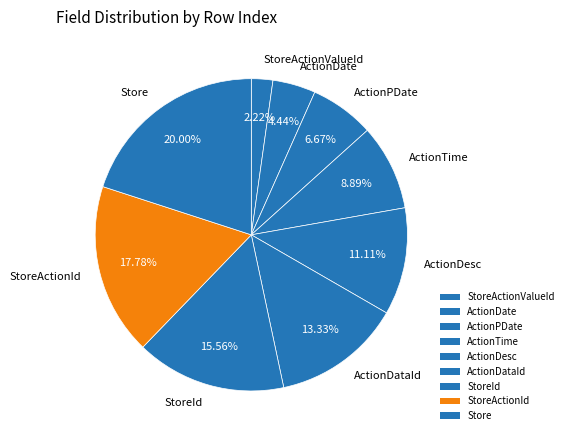

Which category has the biggest portion of the pie?

Store